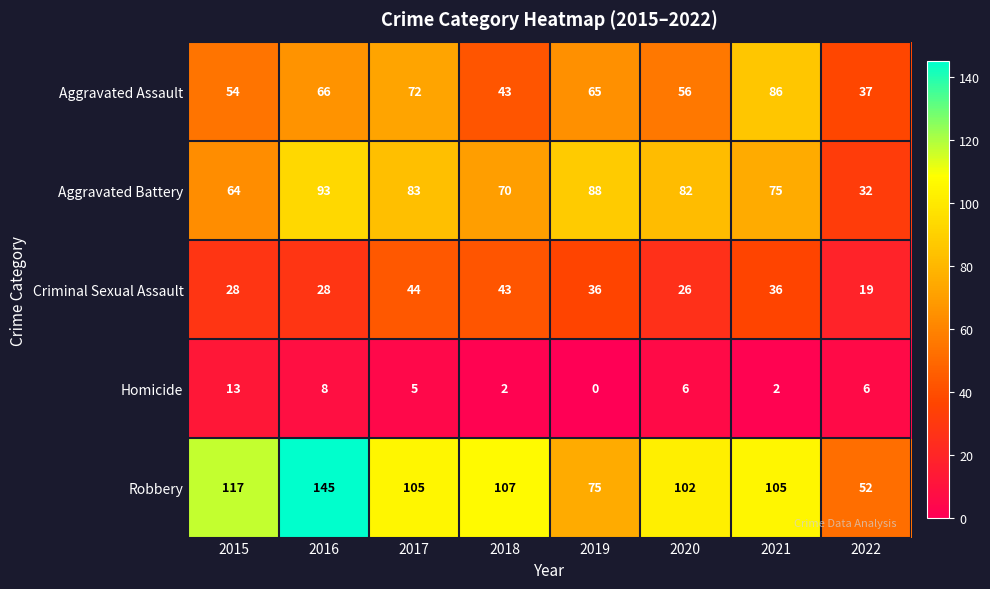

Is it true that Criminal Sexual Assault equals 36 at 2019?

True